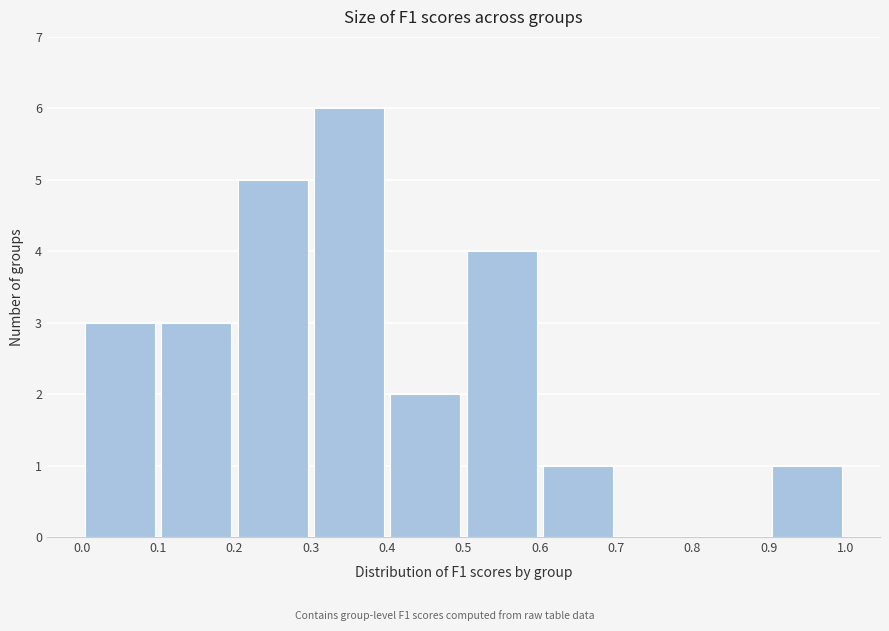

How tall is the bar that spans 0.6 to 0.7 on the x-axis? The values are not printed on the chart, so give them approximately, as read against the axis.

1